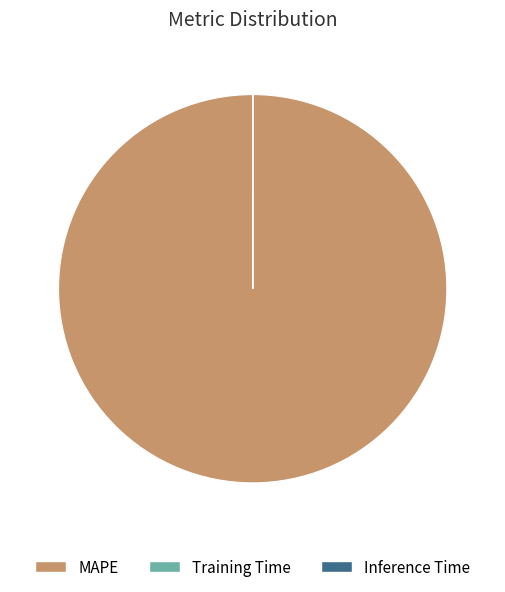

Is MAPE the majority of the pie?

Yes